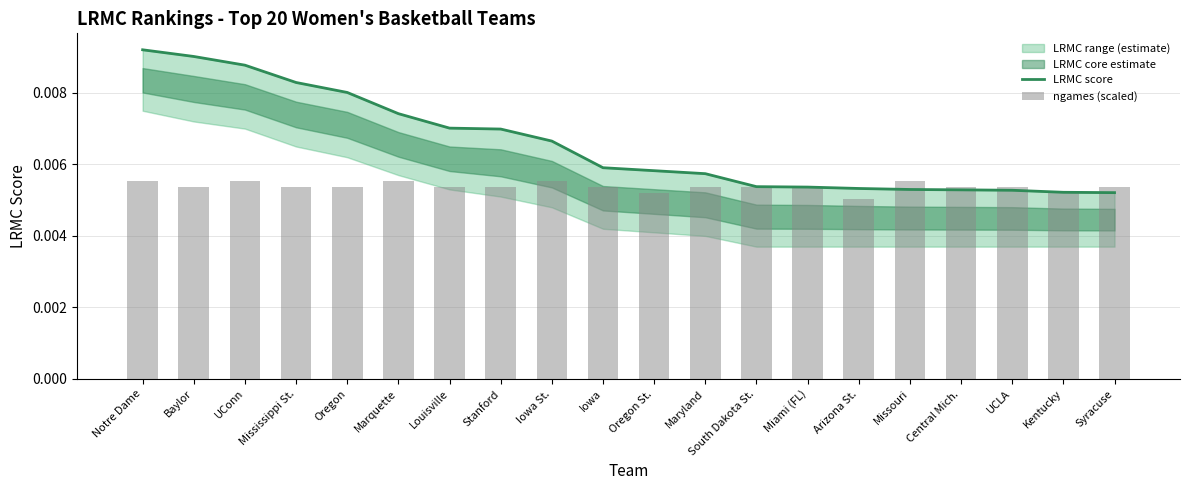

What is the label of the 5th bar from the right?

Missouri